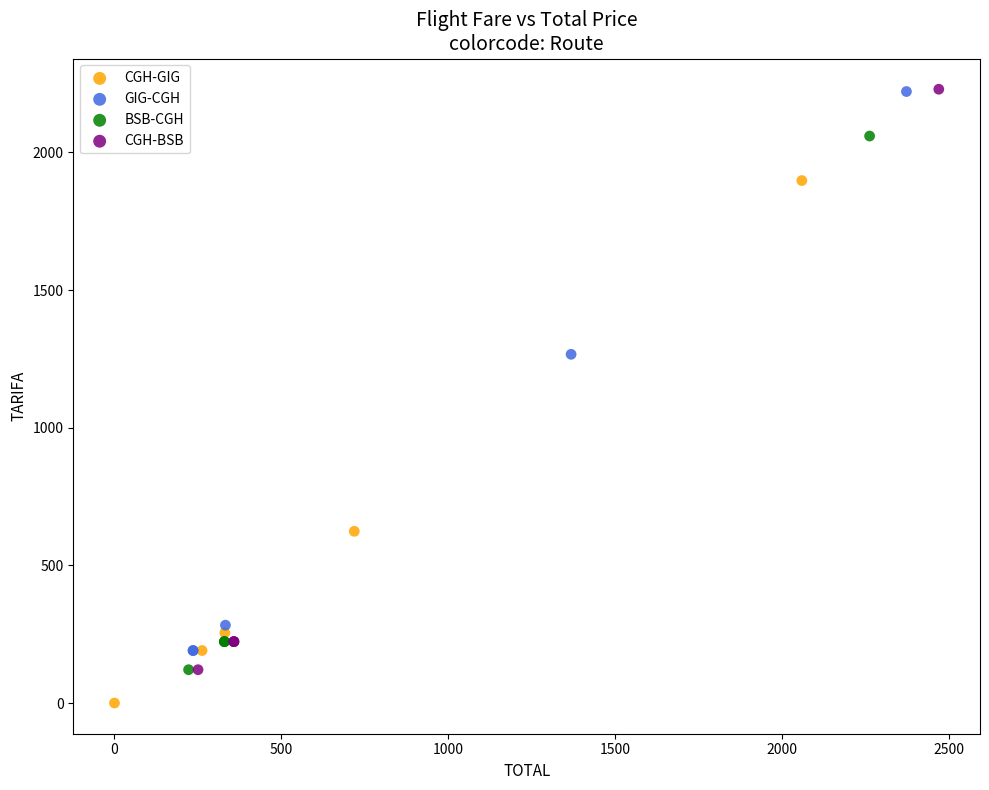

Which series reaches the minimum Y coordinate?

CGH-GIG